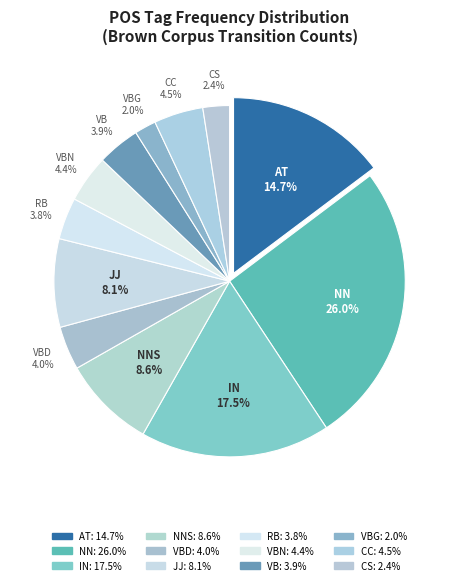

Approximately how many times larger is the value at RB compared to NNS?

0.4